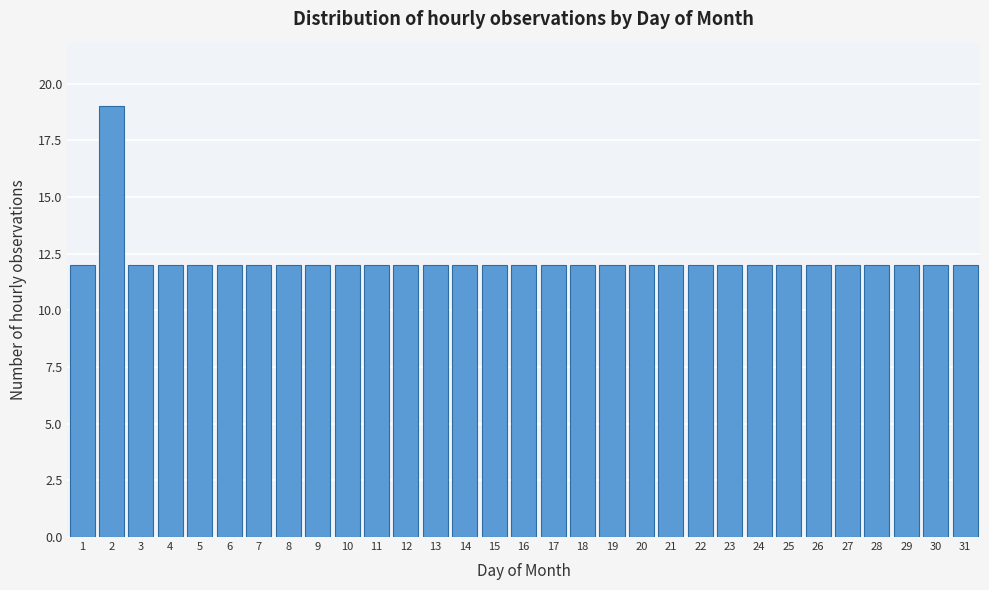

True or false: the data shows 6 at 31.

False